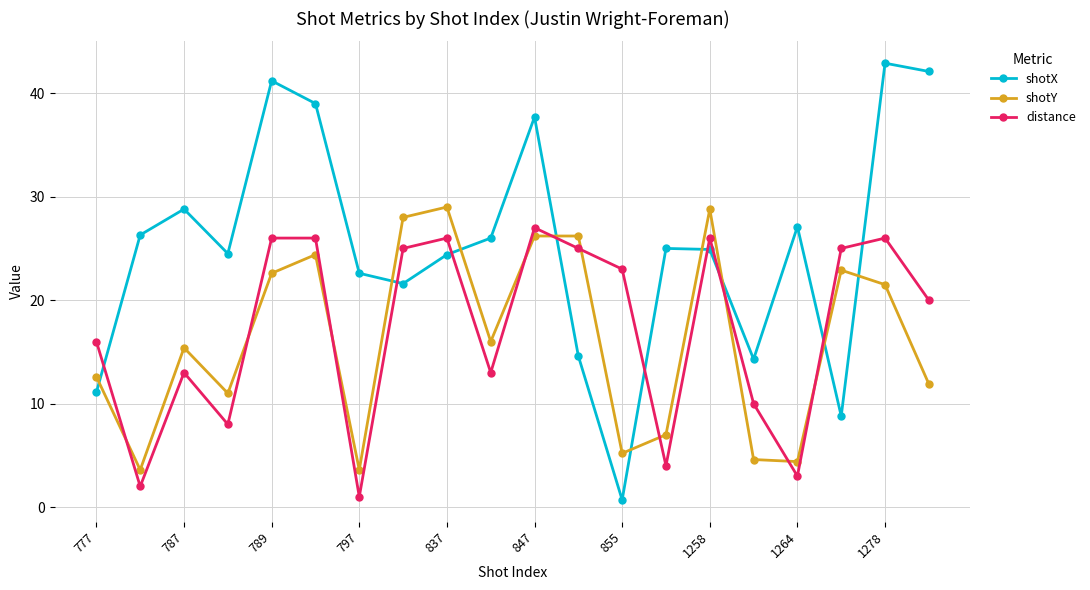

List the series in order of their peak value, highest first.

shotX, shotY, distance